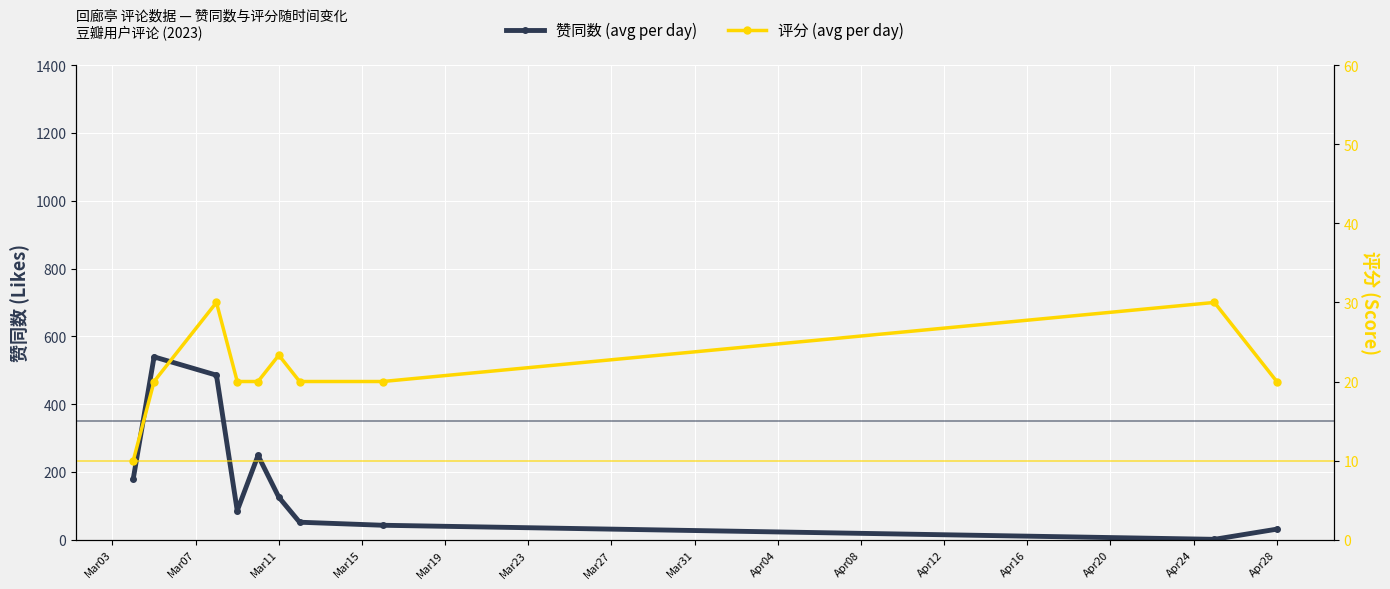

At how many categories does at least one series exceed 81?

6